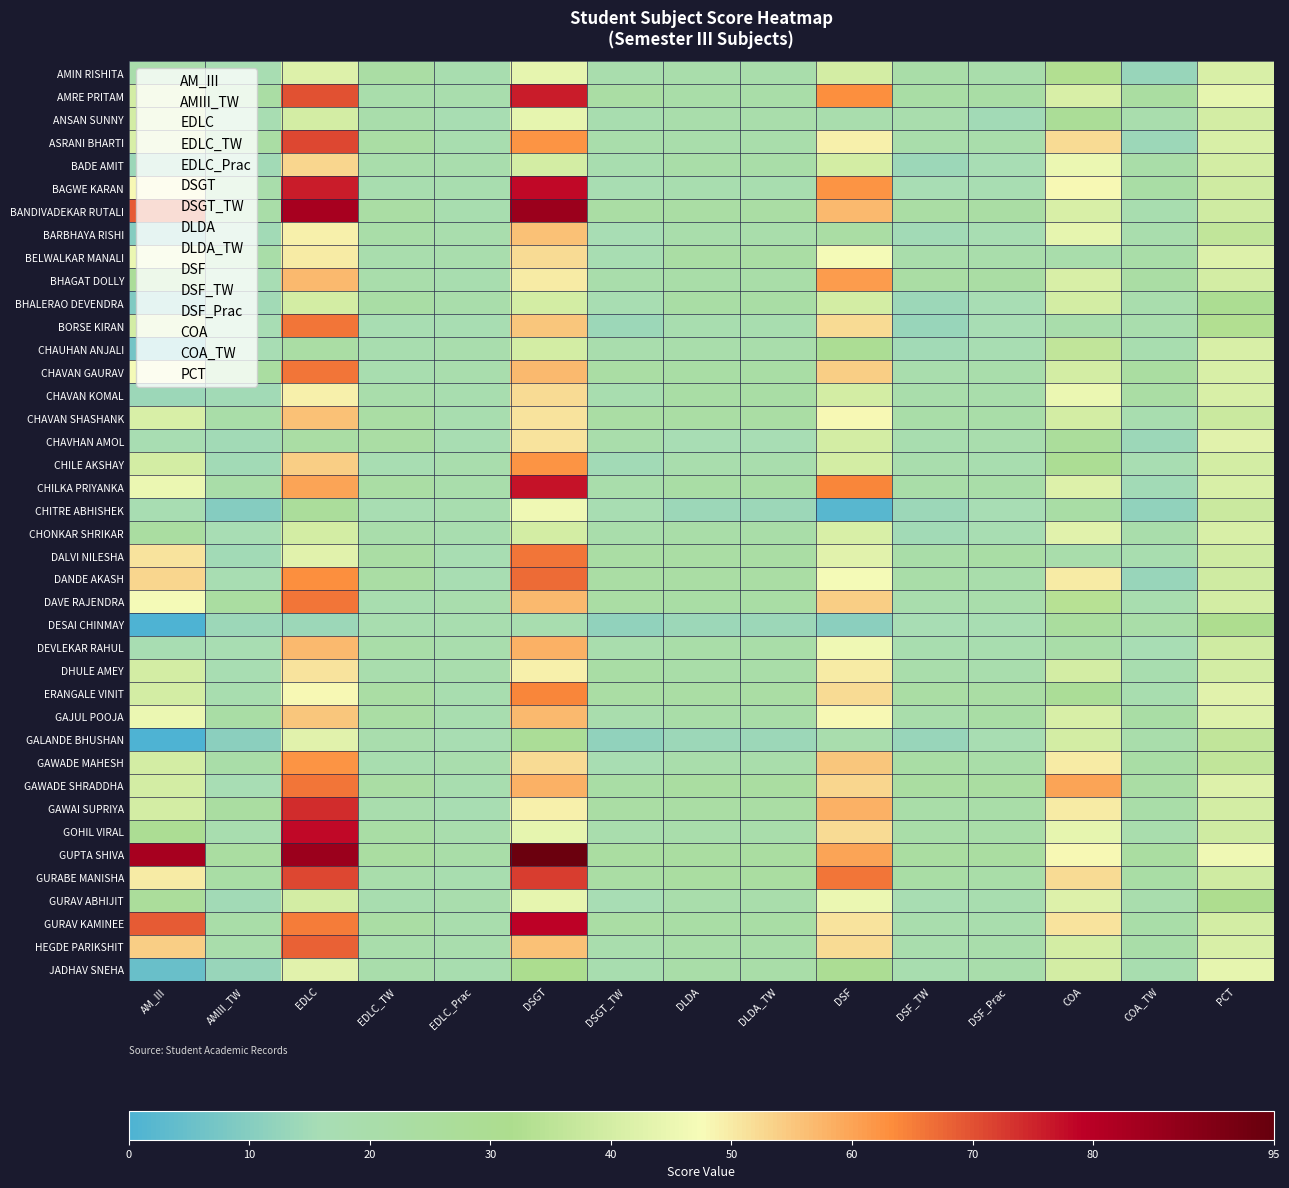

What is the spread (max minus min) of values at AMIII_TW?

14